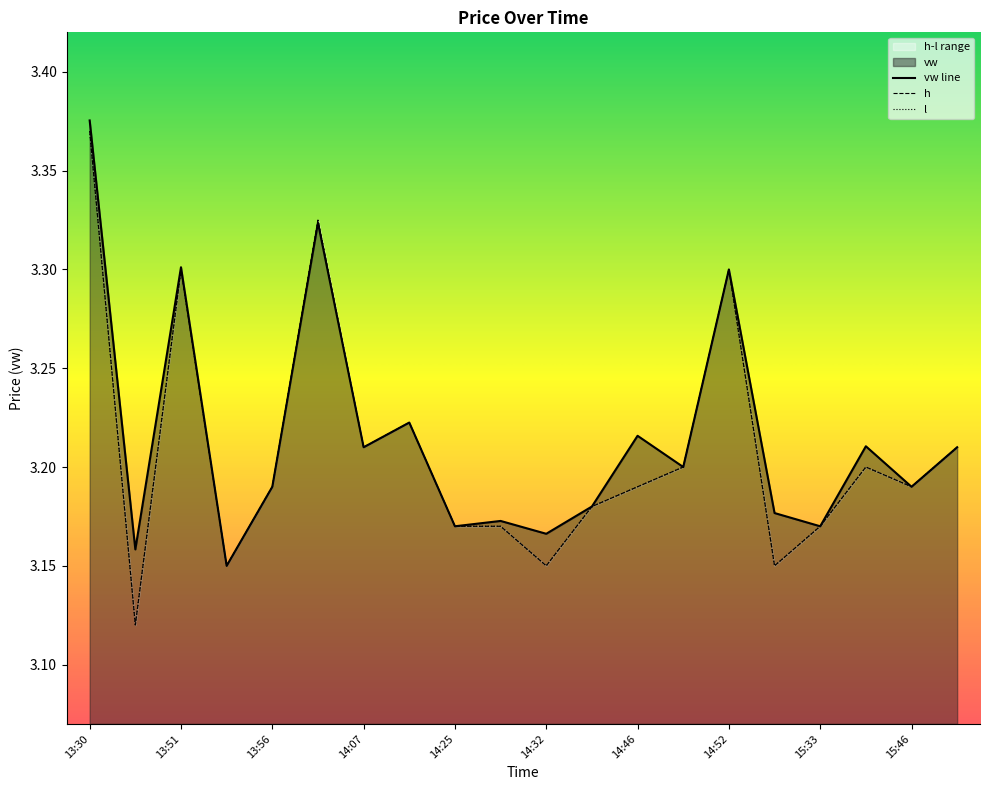

The value of l at 14:46 is 5.3. True or false?

False